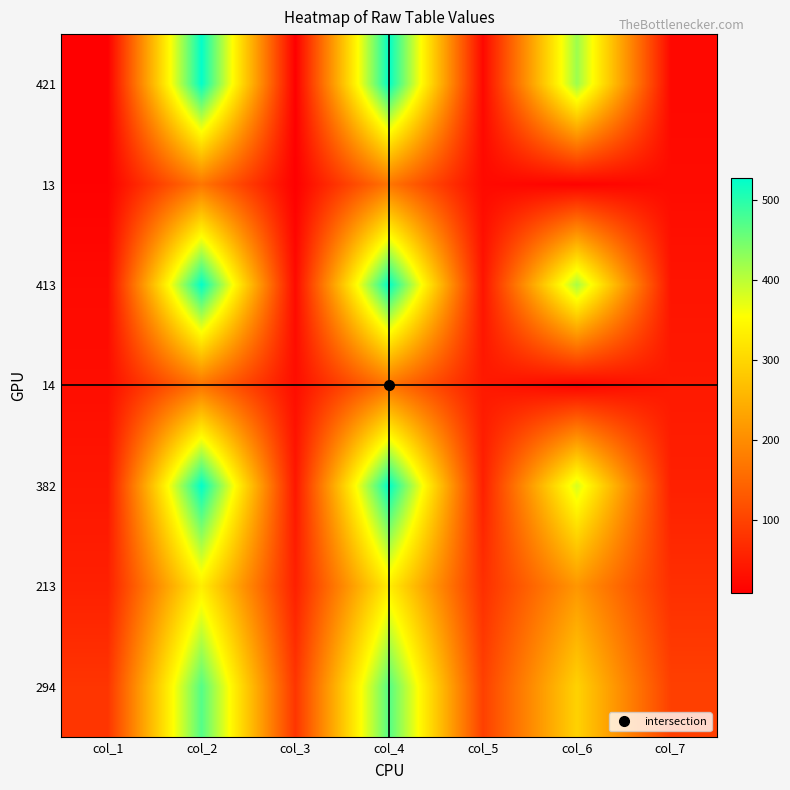

Which has a higher value, col_3 or col_6?

col_6